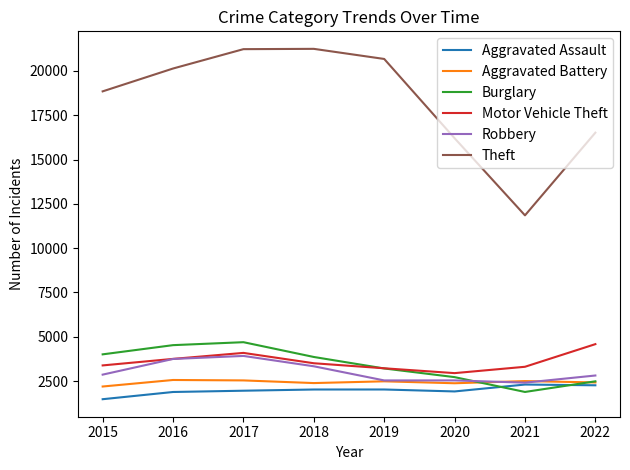

True or false: Motor Vehicle Theft and Aggravated Assault intersect in this chart.

False